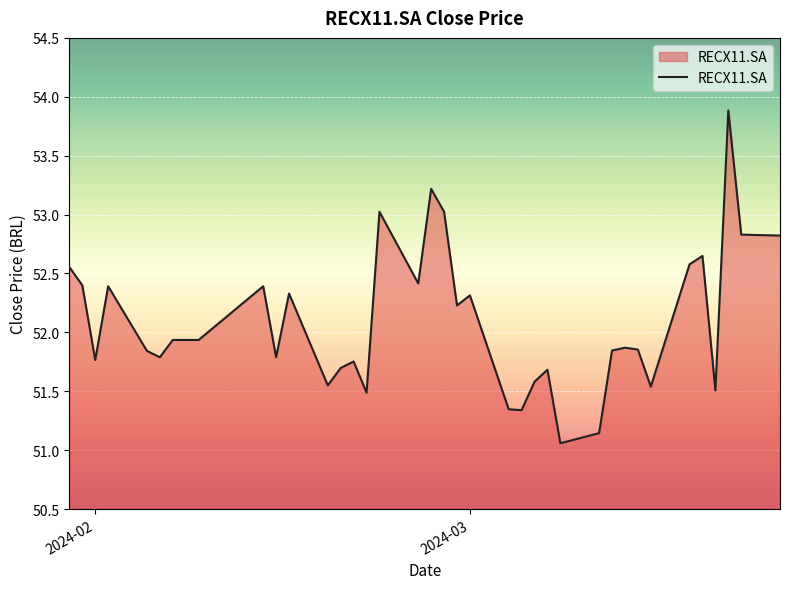

What is the difference between the maximum and minimum values?

2.8